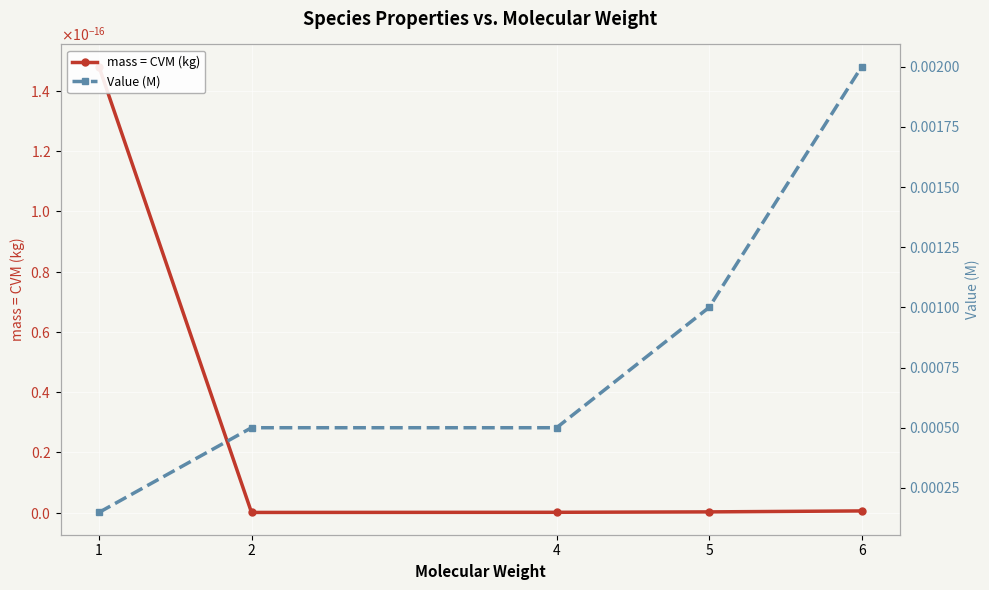

Which category has the lowest value in the mass = CVM (kg) series?

2